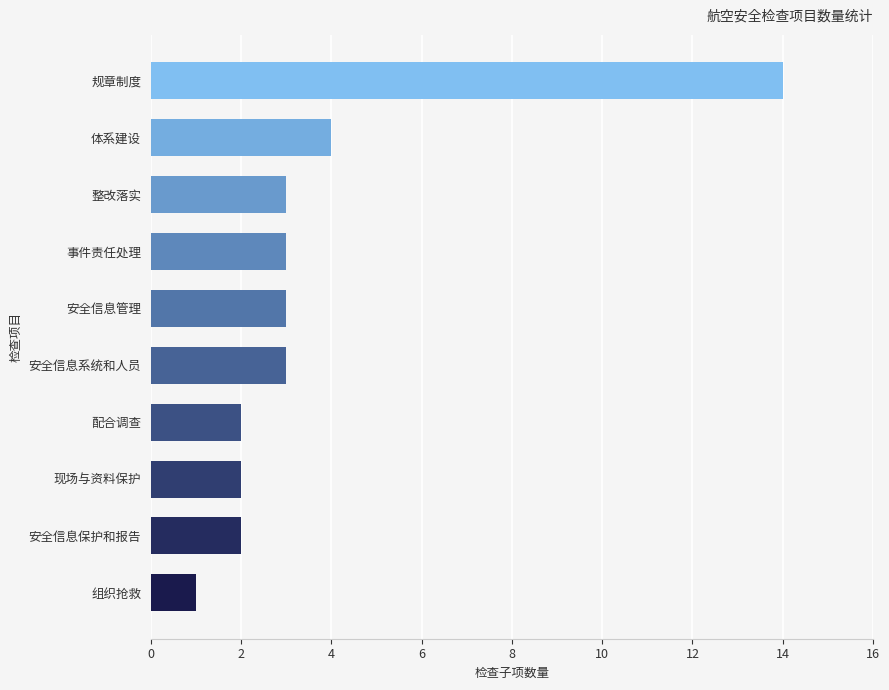

Which label corresponds to the smallest value in the chart?

组织抢救